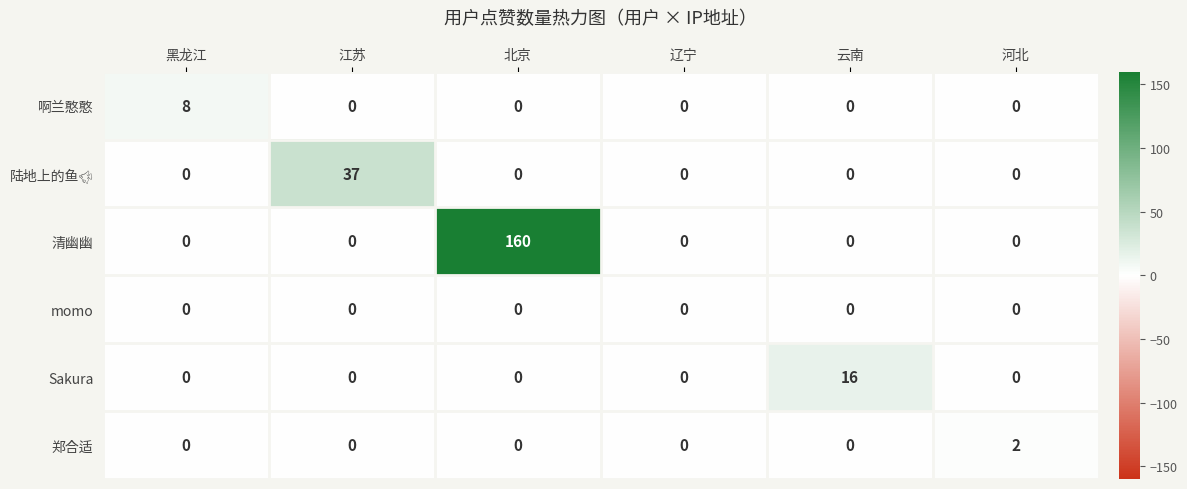

What is the spread (max minus min) of values at 北京?

160